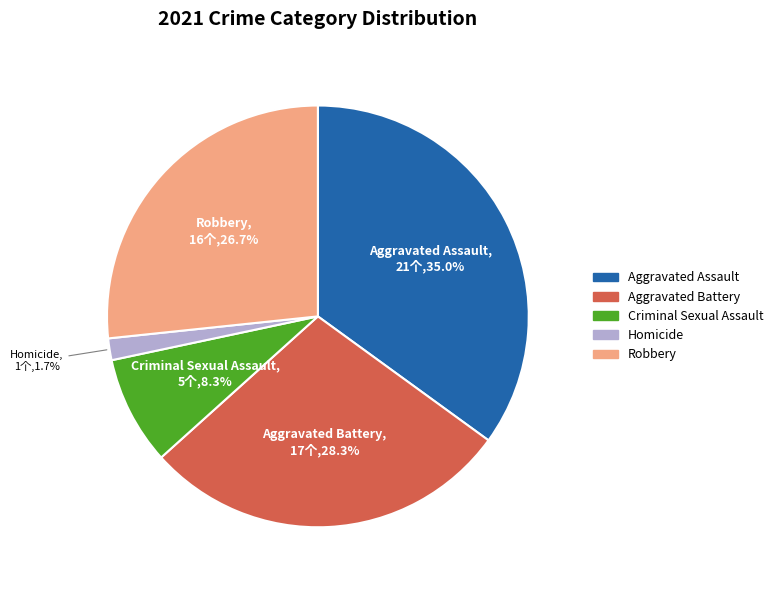

How many segments does this pie chart have?

5